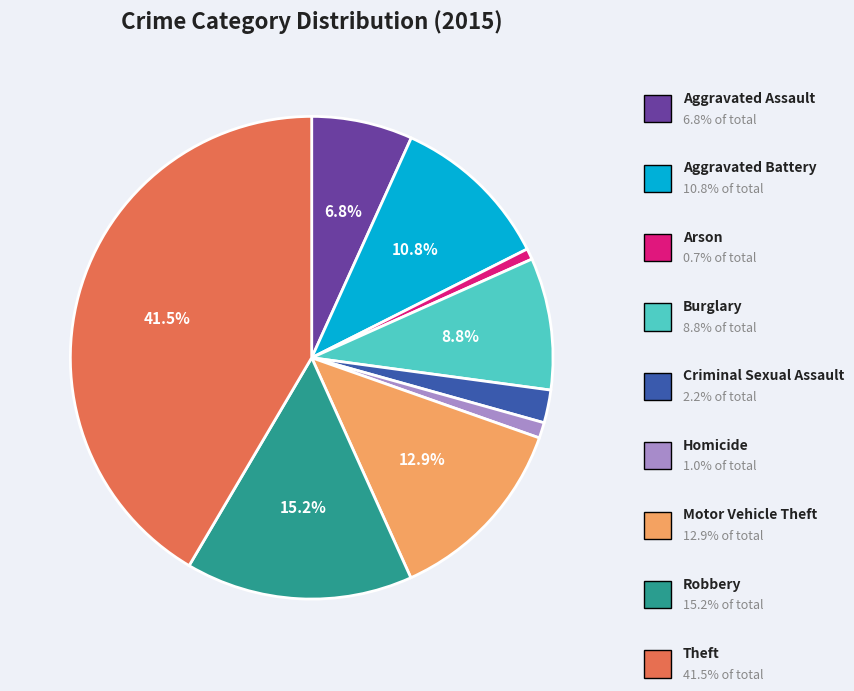

To the nearest percent, what portion does Theft represent?

42%